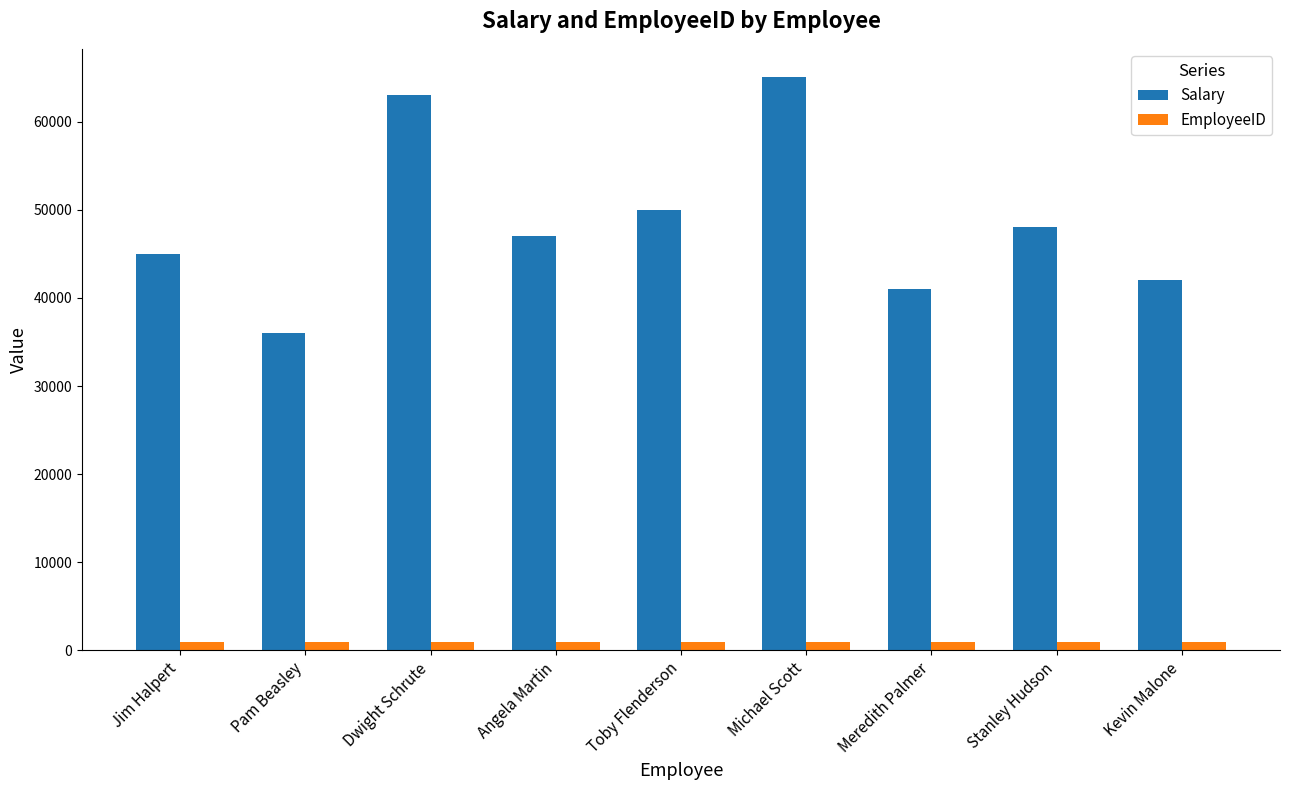

What is the difference between the highest and lowest values at Meredith Palmer?

39993